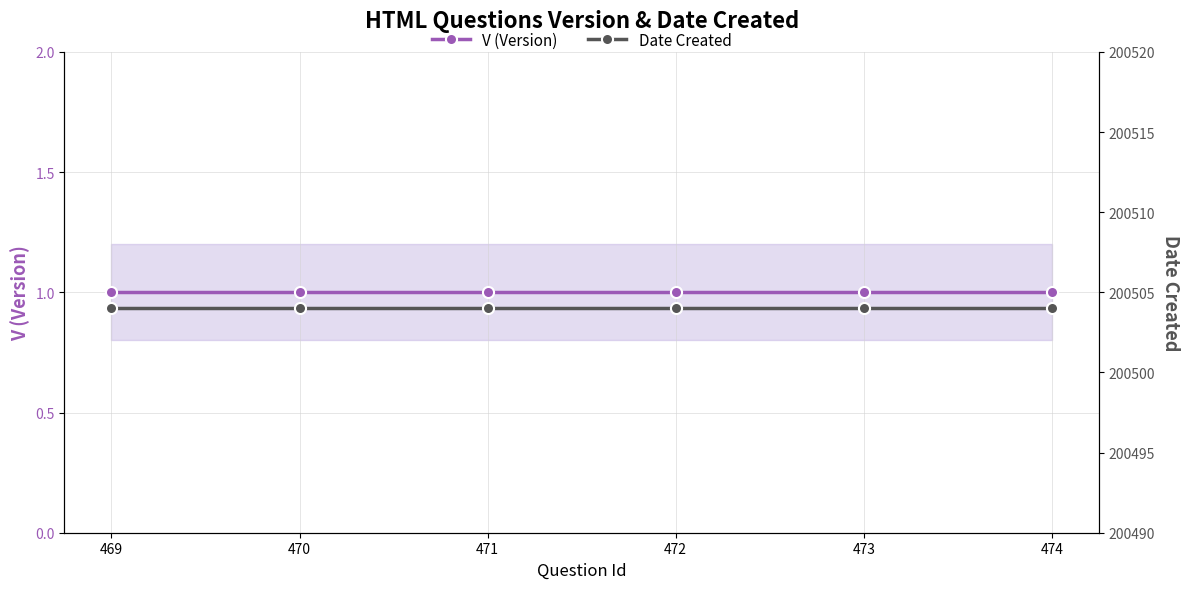

At which label is Date Created closest to 200504?

469